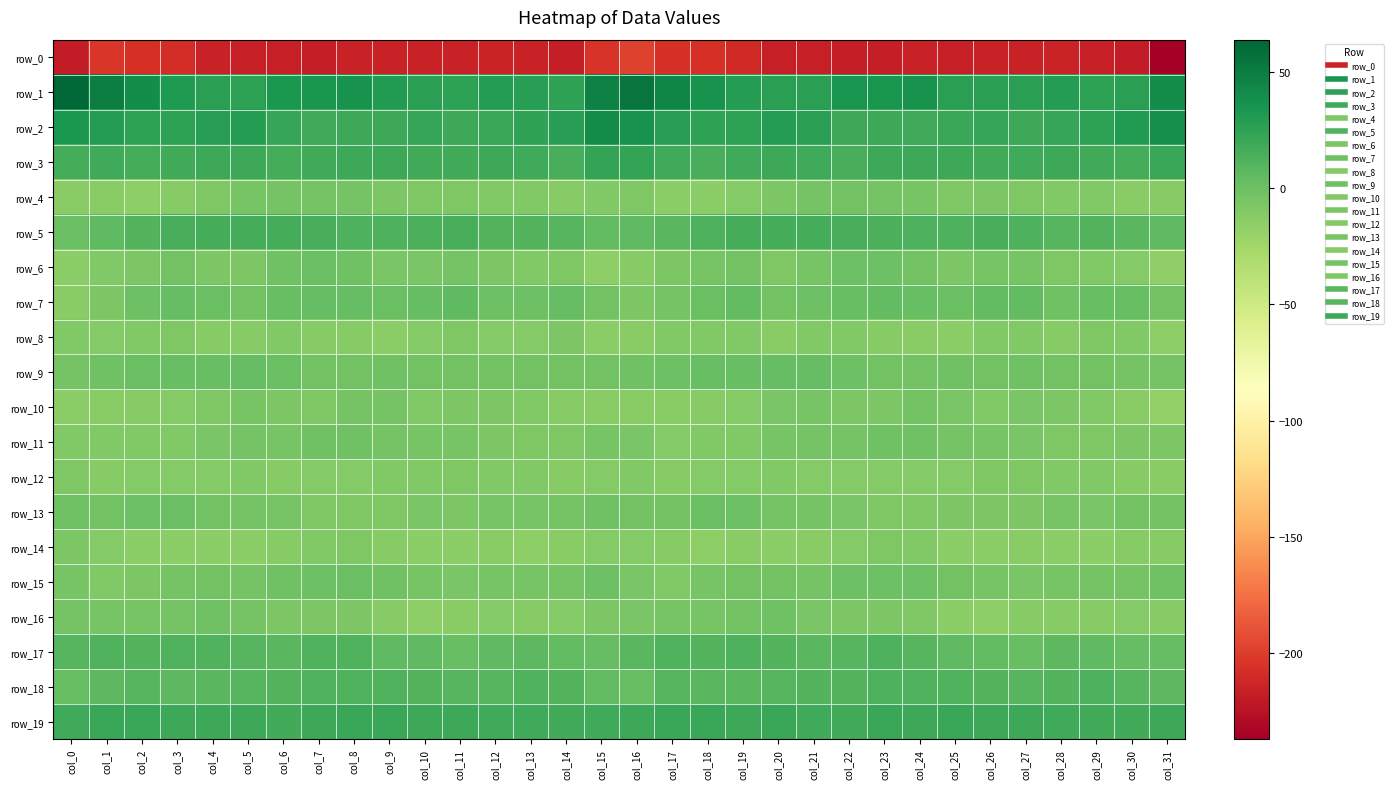

Which label corresponds to the smallest value in the chart?

col_31